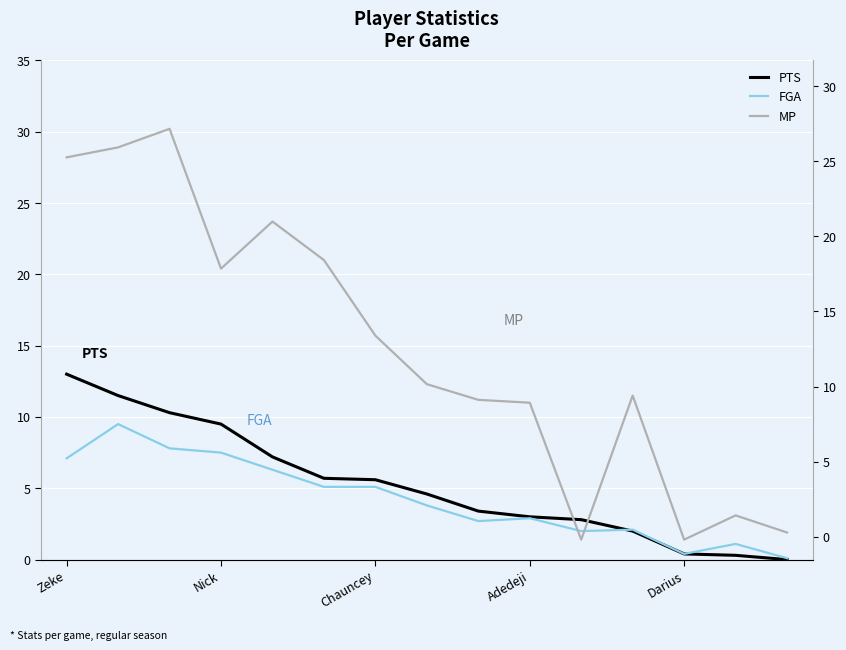

Where is FGA nearest to the value 4?

7